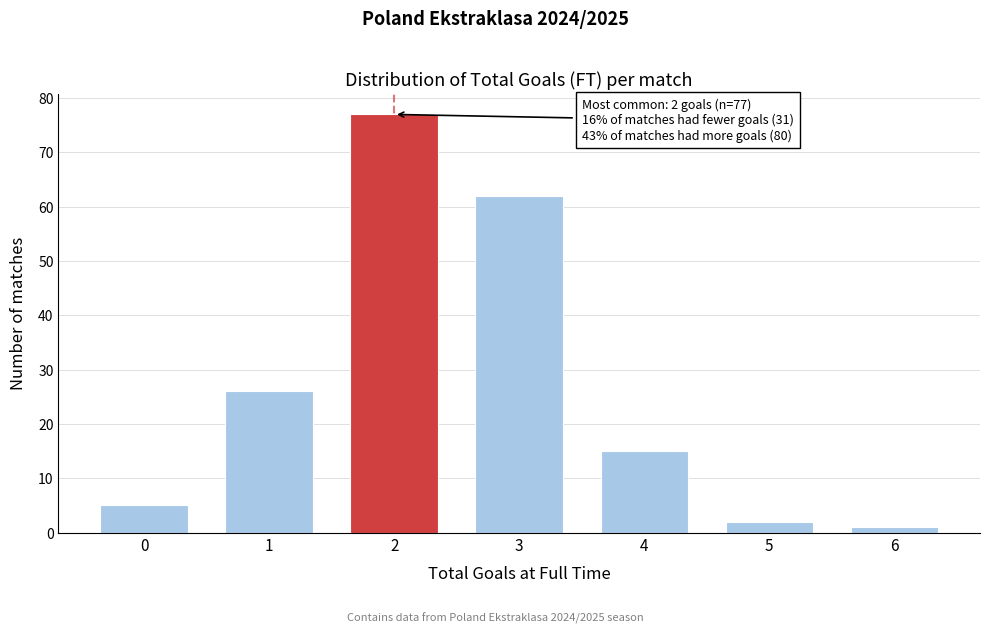

Reading left to right, what are all the values shown in this chart?

0=5	1=26	2=77	3=62	4=15	5=2	6=1